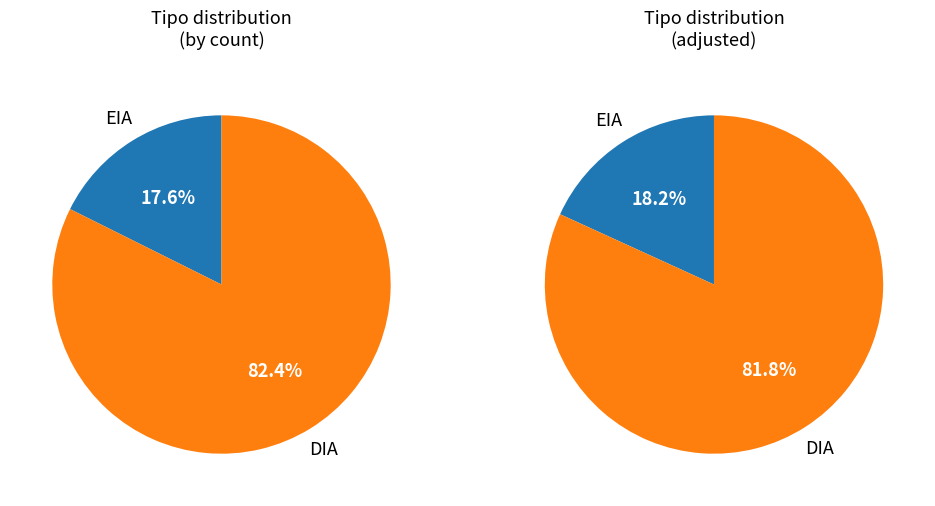

What is the change in value from EIA to DIA?

+33